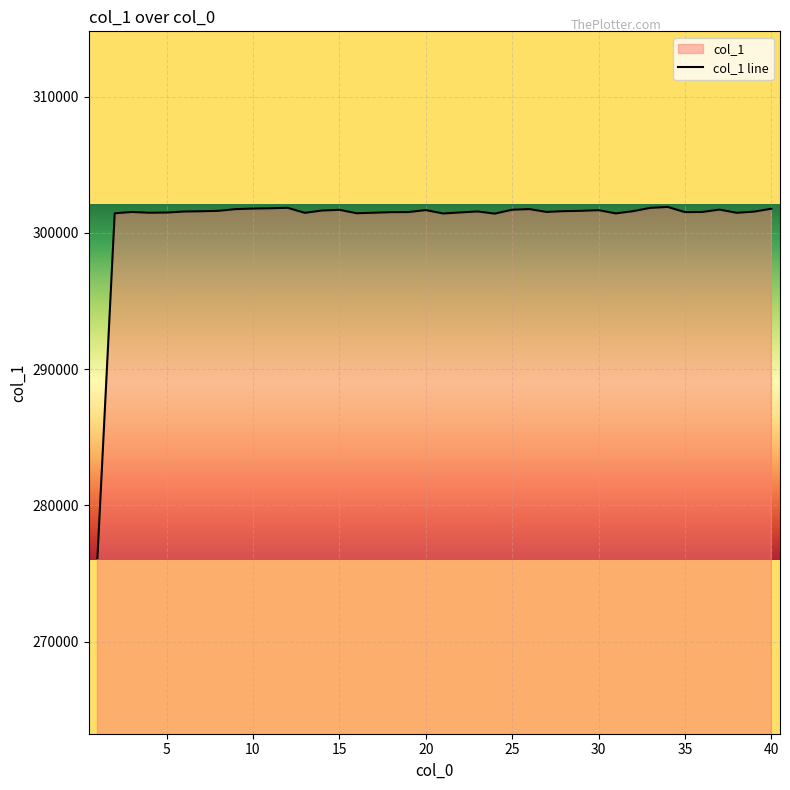

True or false: the data has more than 0 interior local peaks.

True